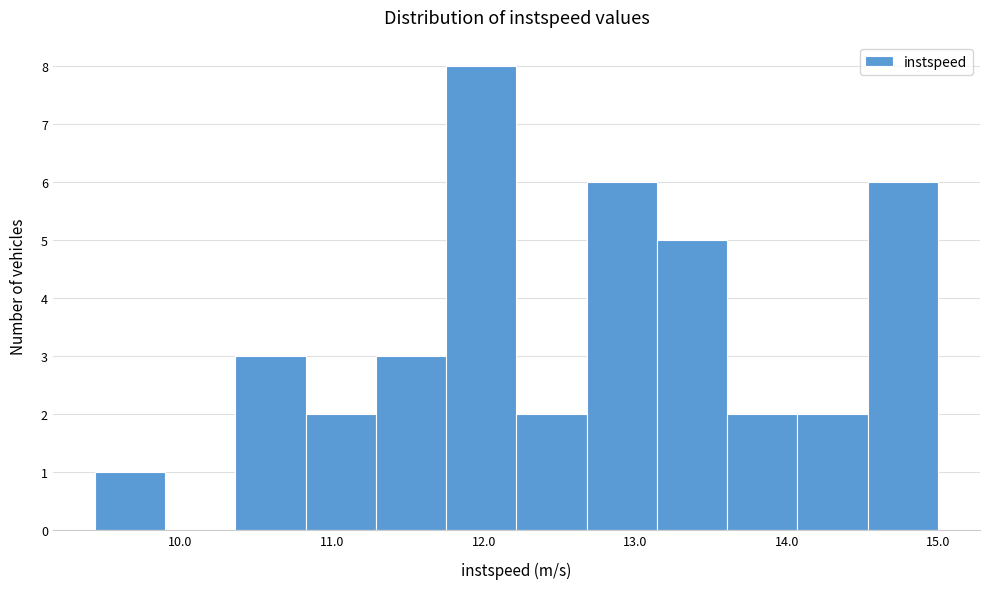

Which range on the x-axis has the tallest bar?

11.8 to 12.2